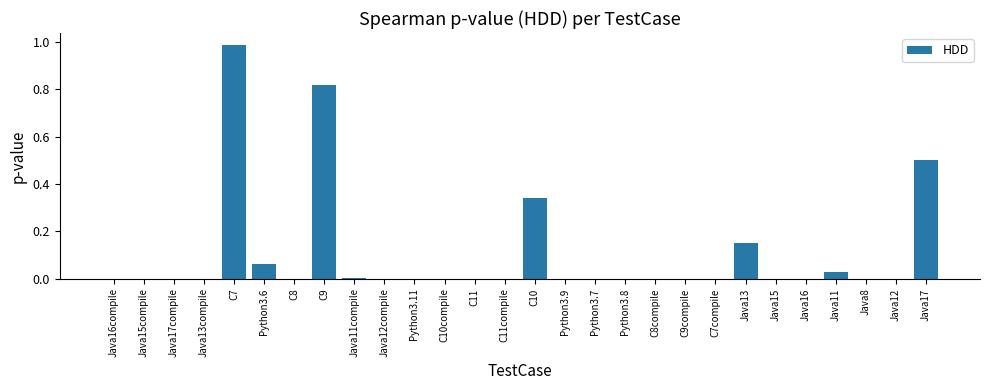

What is the change in value from C8 to C10?

+0.3